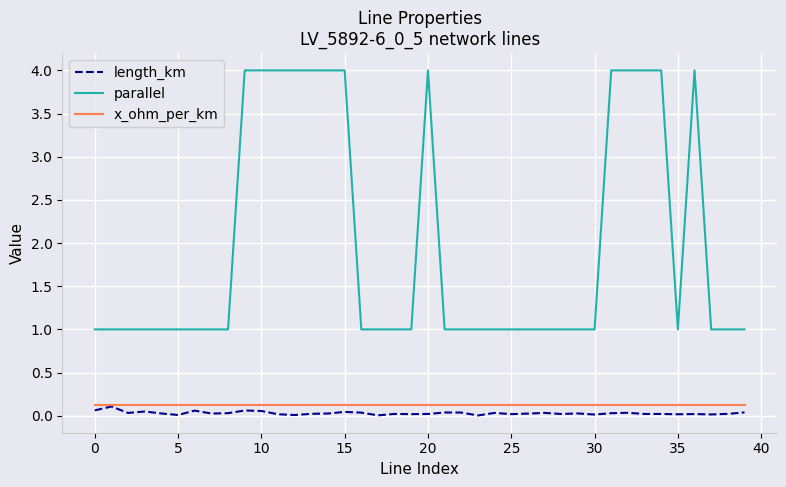

True or false: length_km and parallel cross at least once.

False